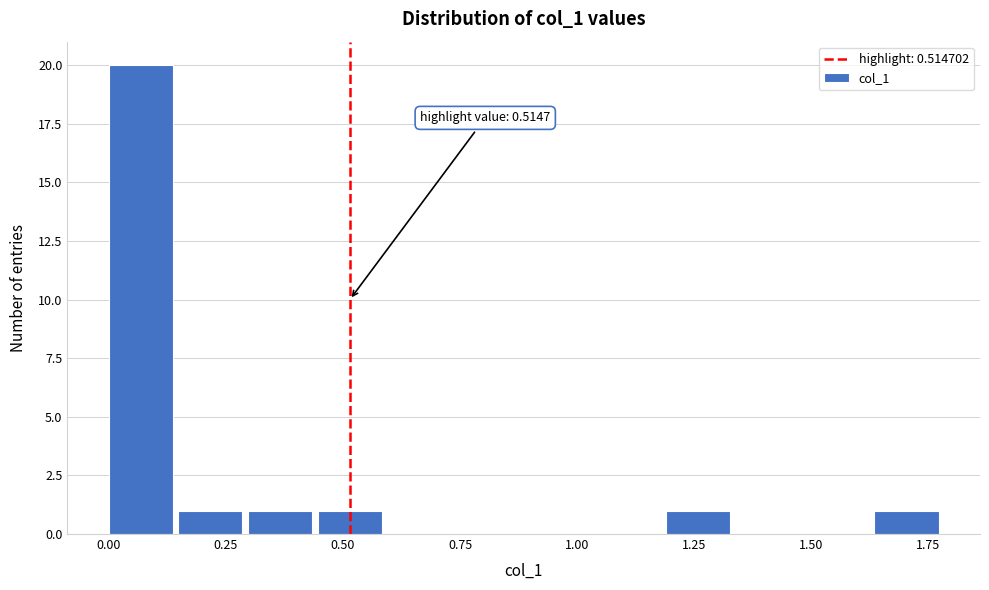

Read against the x-axis, roughly where is the centre of the tallest bar?

0.05